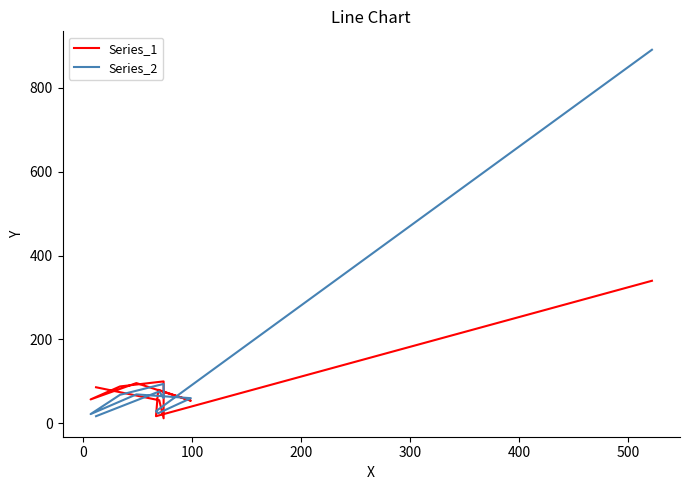

Which series has the widest spread of values?

Series_2